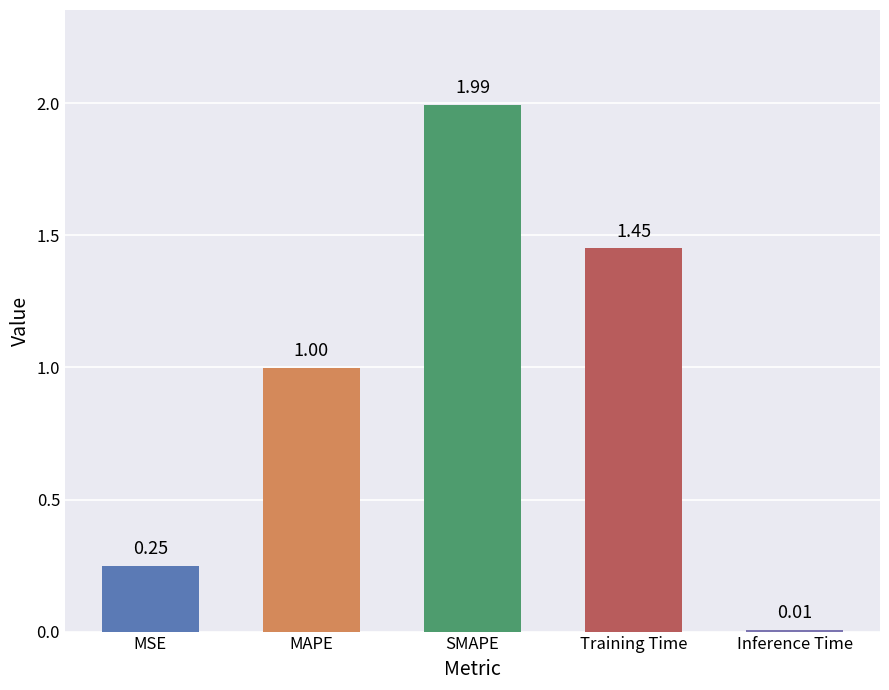

Rank the categories by value from highest to lowest.

SMAPE, Training Time, MAPE, MSE, Inference Time